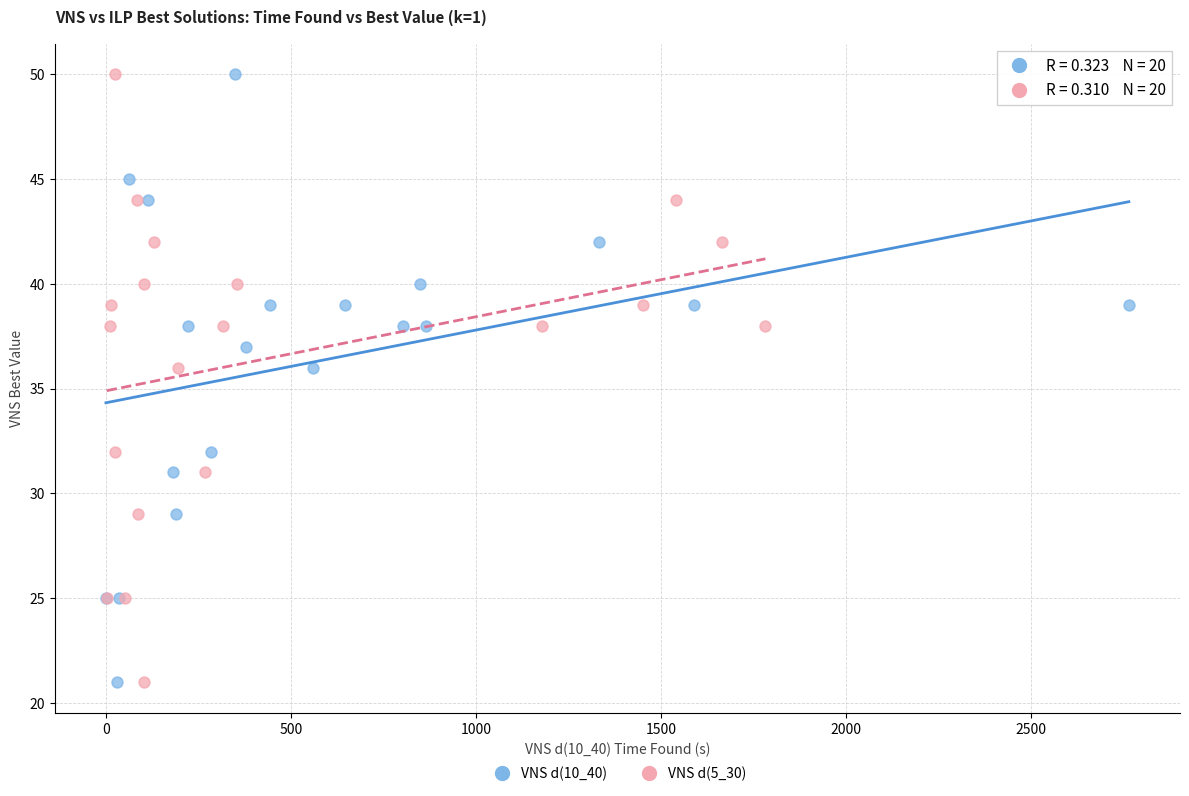

What are all the series names shown in the legend?

VNS d(10_40), VNS d(5_30)